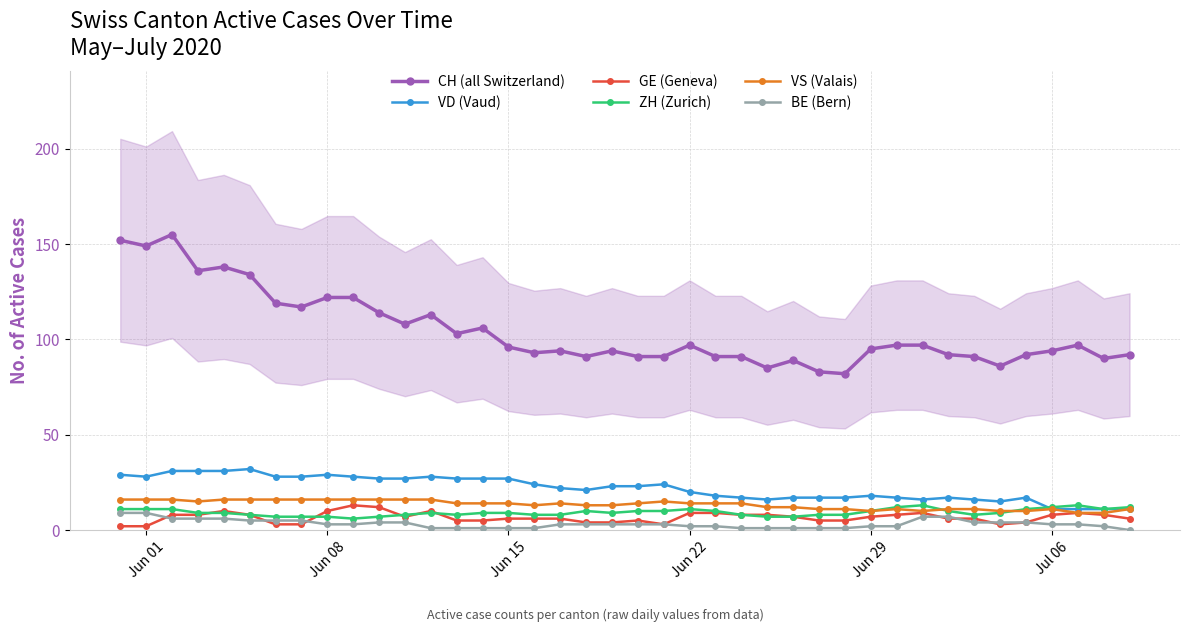

True or false: VD (Vaud) has more than 2 points higher than both neighbors.

True